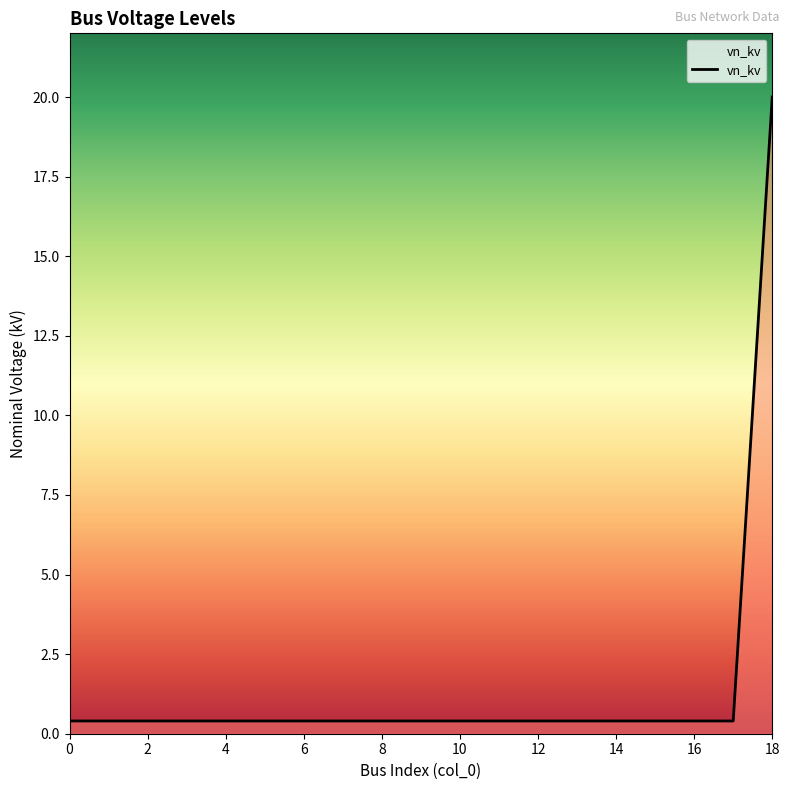

What is the difference between the maximum and minimum values?

19.6